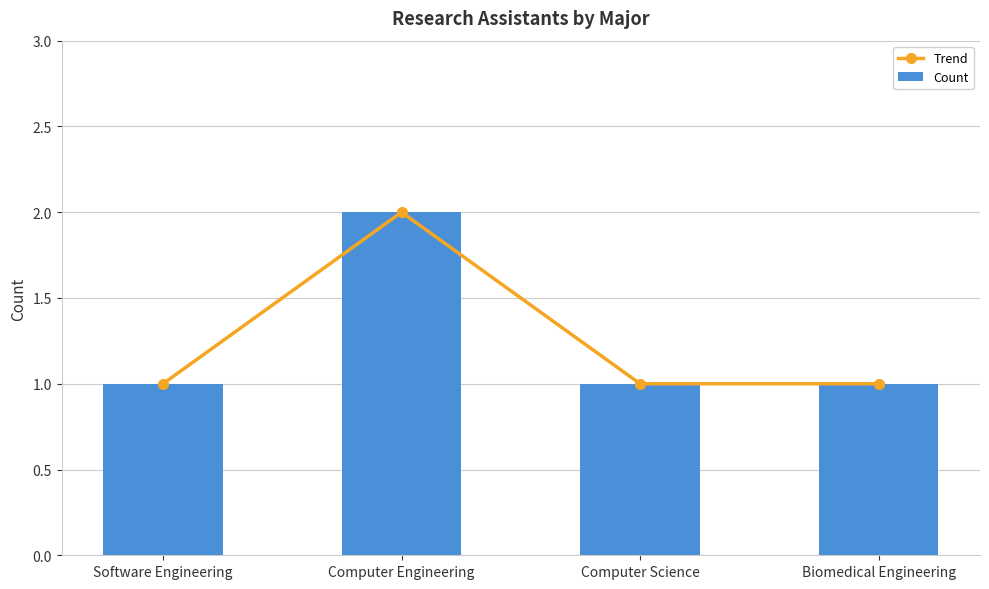

What is the difference between the maximum and minimum values in the Trend series?

1